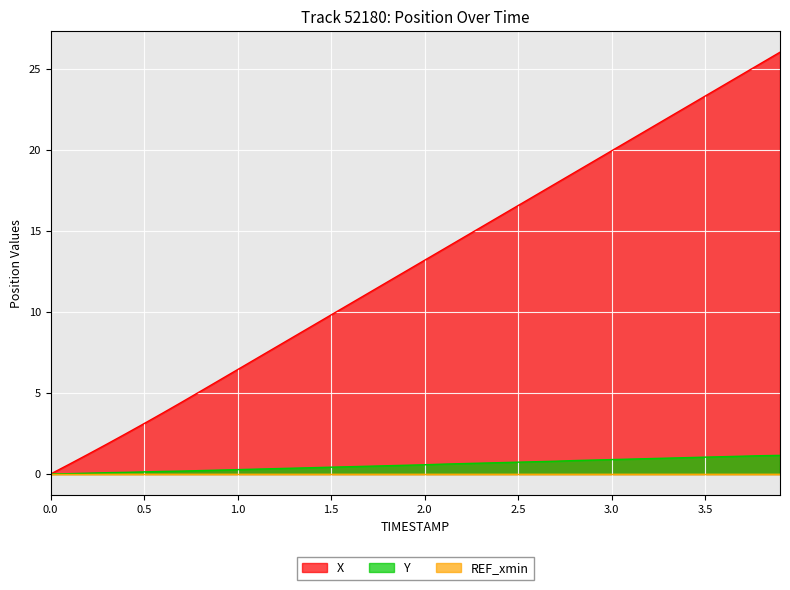

How many values in the X series are below 13?

20